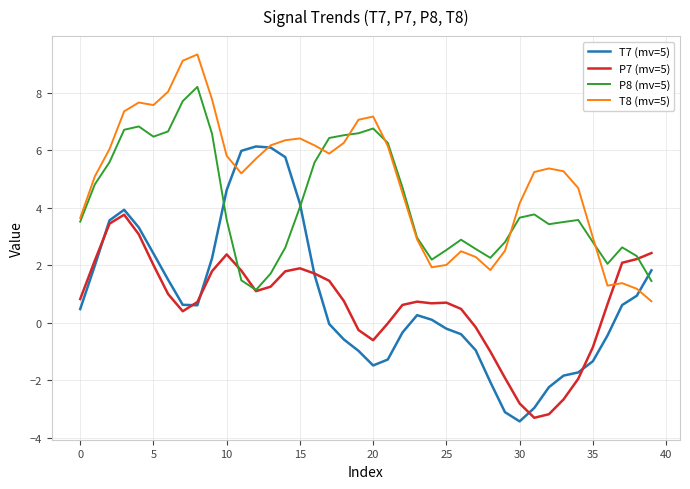

What is the highest value of the T7 (mv=5) series?

6.1